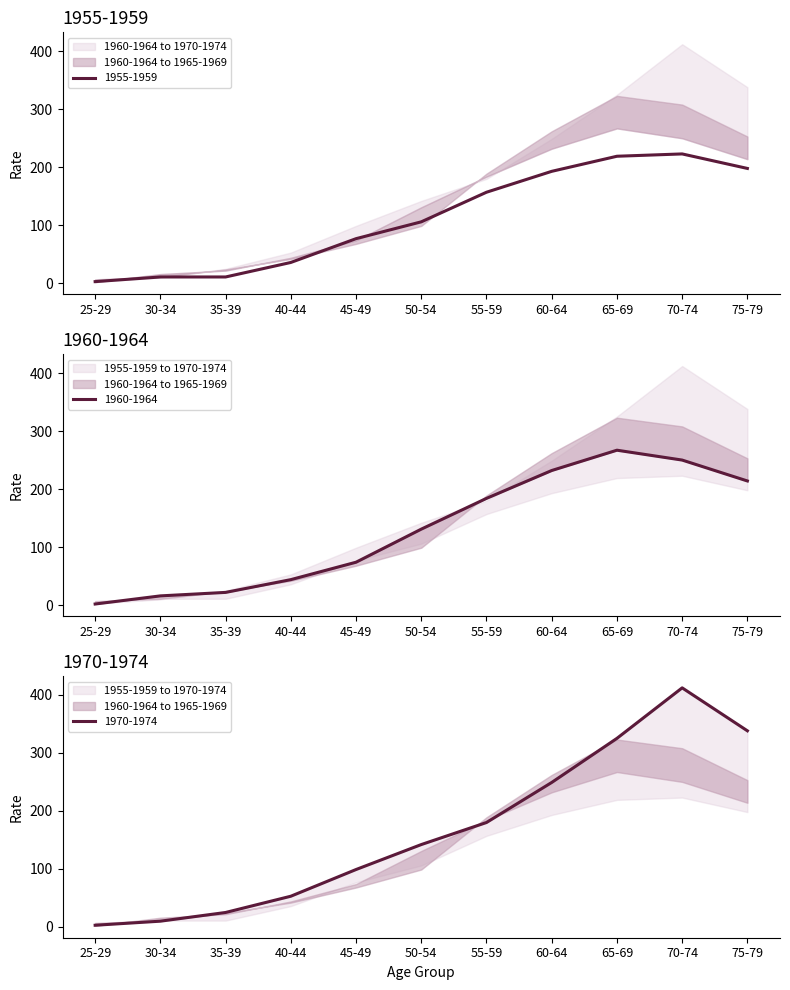

True or false: 1960-1964 has more than 0 points higher than both neighbors.

True